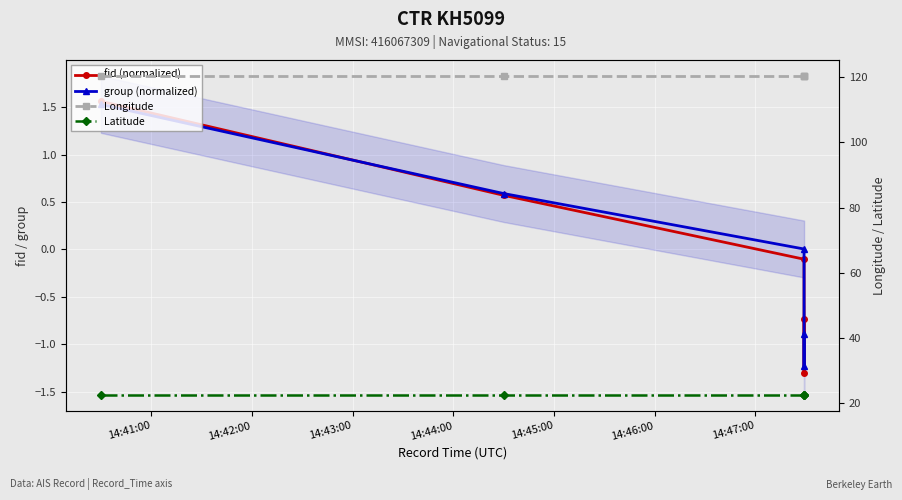

Which series has the largest range (max minus min)?

fid (normalized)